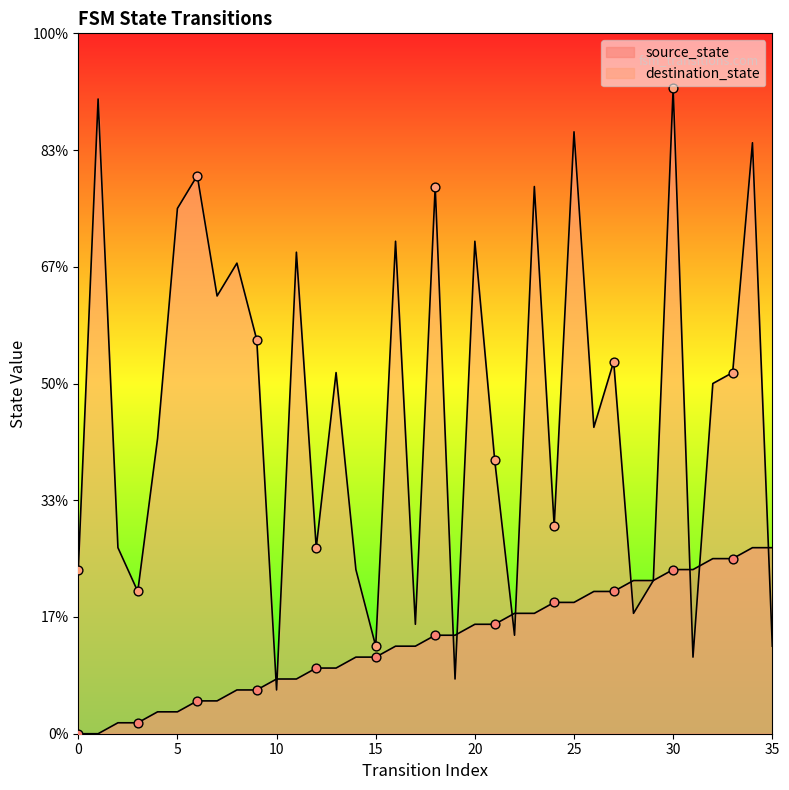

Which series contains the lowest Y value?

source_state